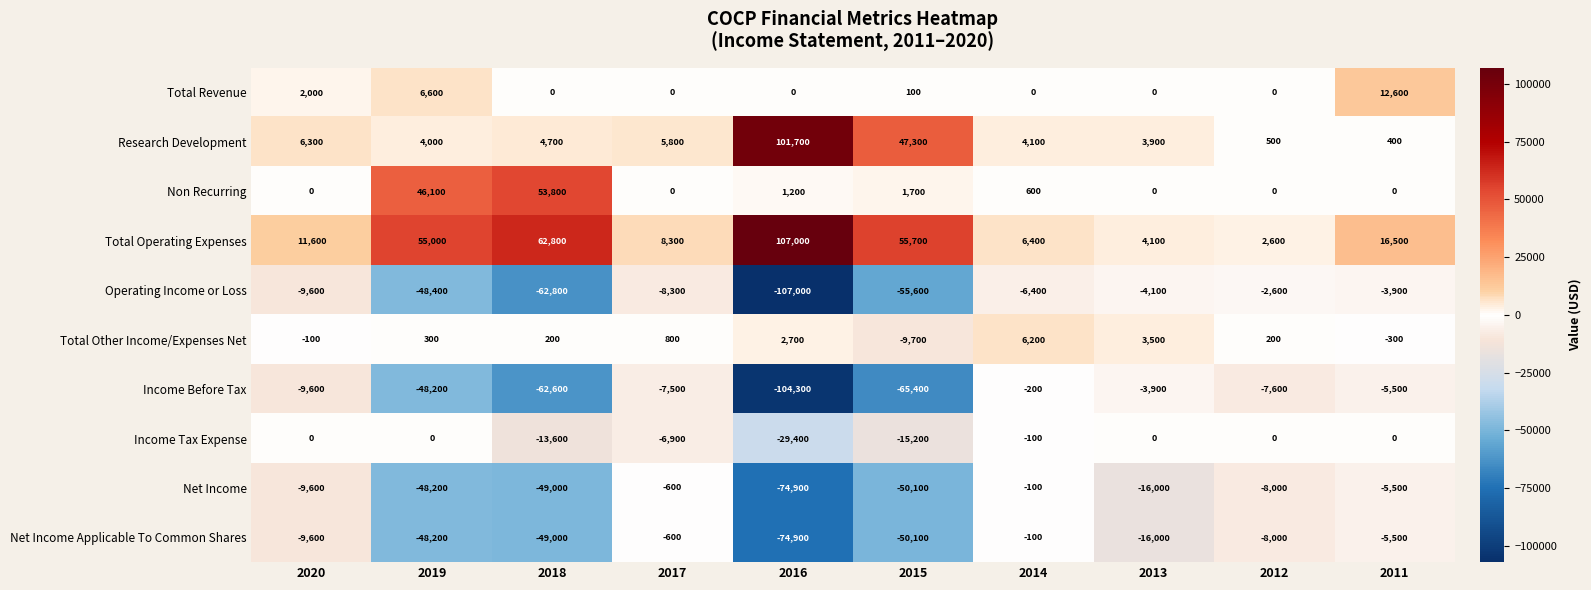

What is the difference between the second highest and minimum values in the Income Tax Expense series?

29400